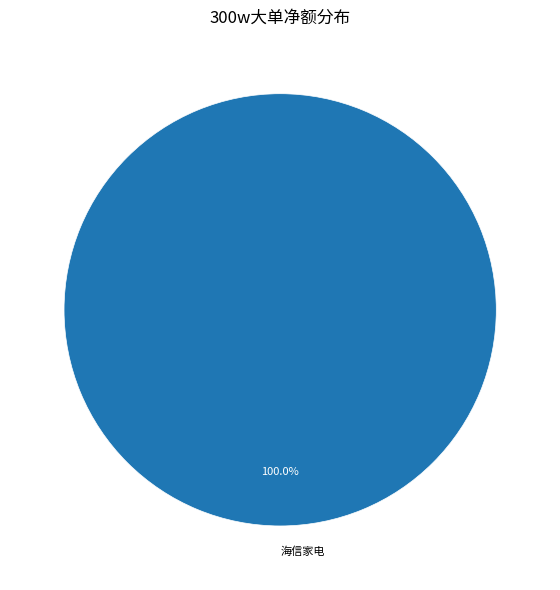

Rank the categories by value from highest to lowest.

海信家电